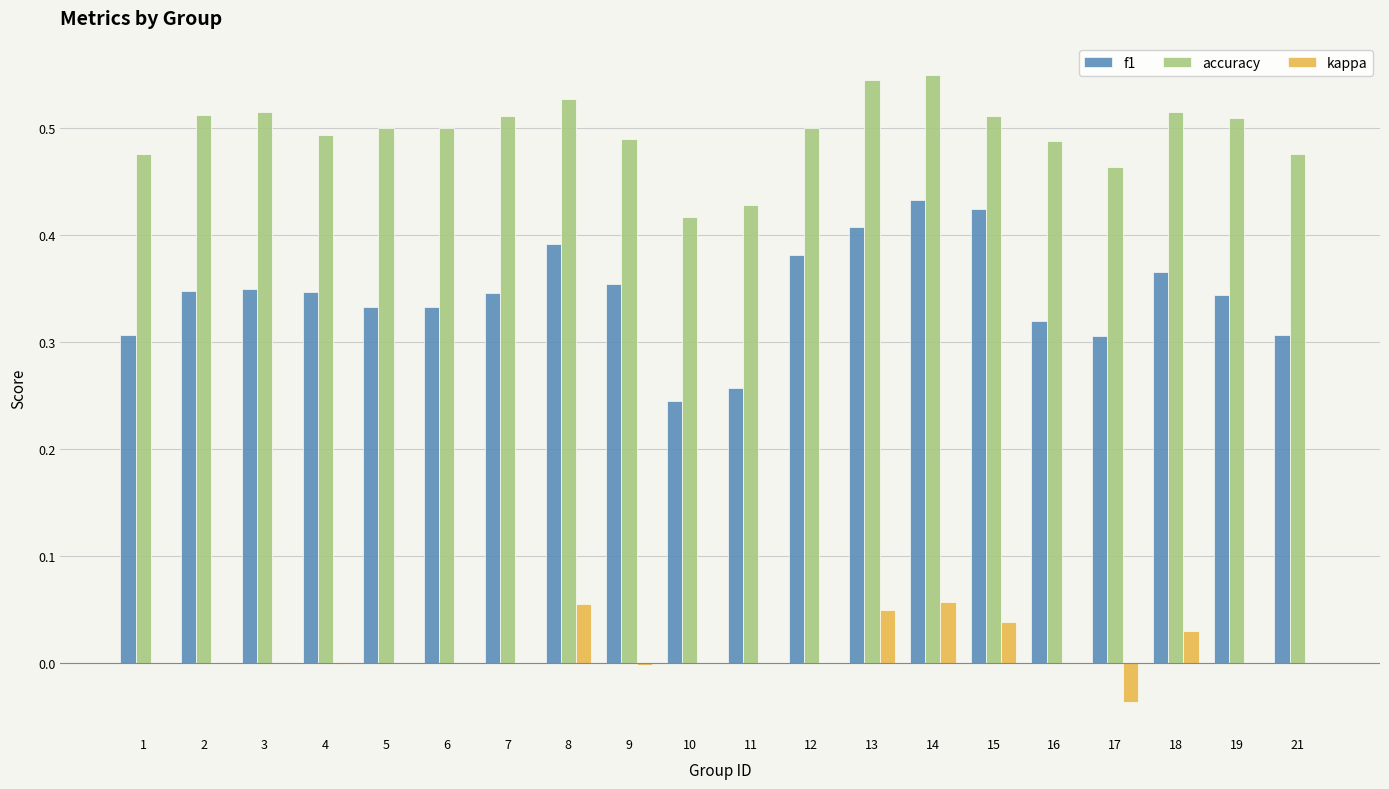

What is the sum of the accuracy values at 14 and 13?

1.1